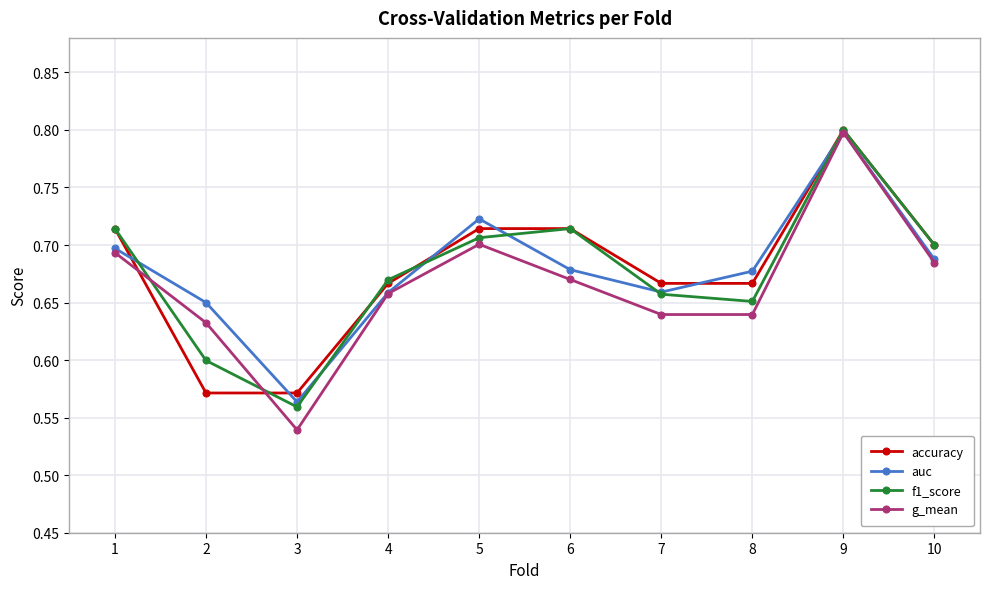

How many lines are shown in the chart?

4